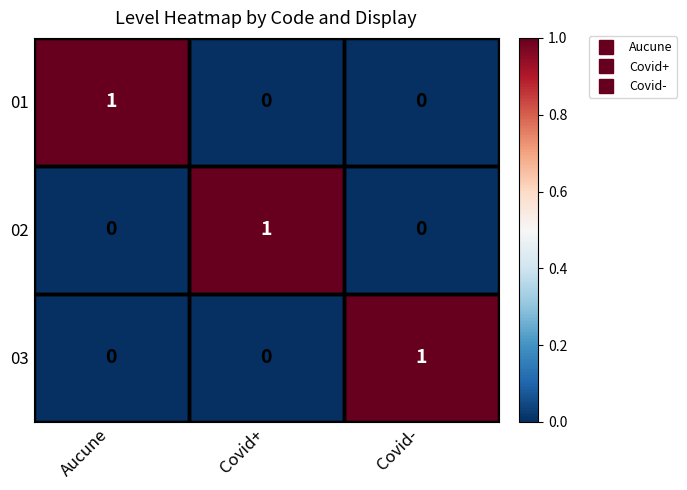

Count the 02 values in the range 0 to 1.

3